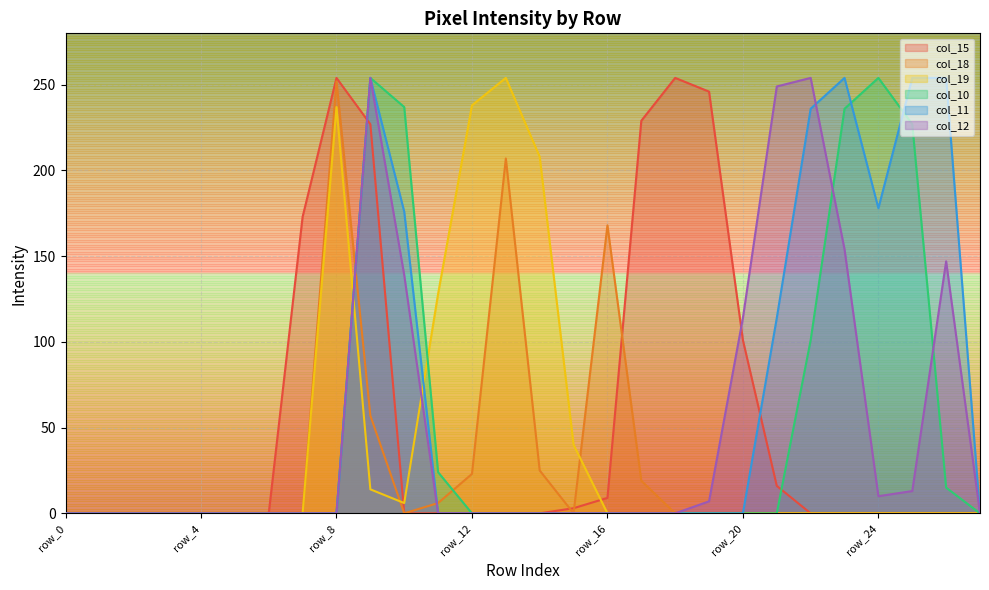

In col_11, how many points are lower than both neighbors (excluding endpoints)?

1